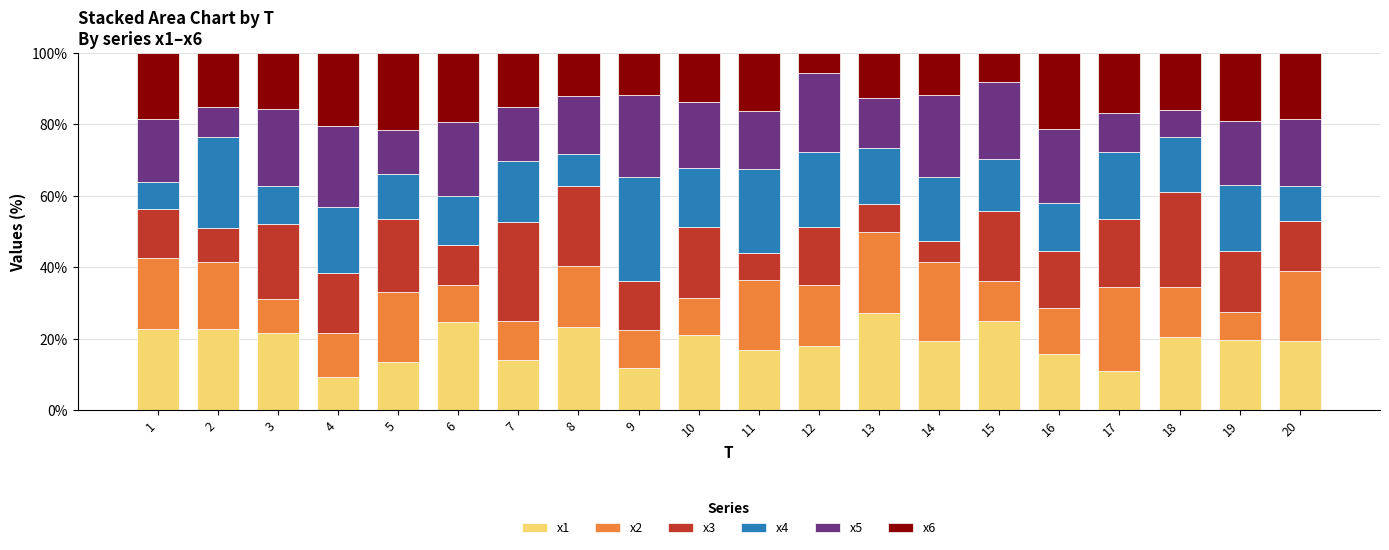

What is the difference between the maximum and minimum values in the x1 series?

17.9